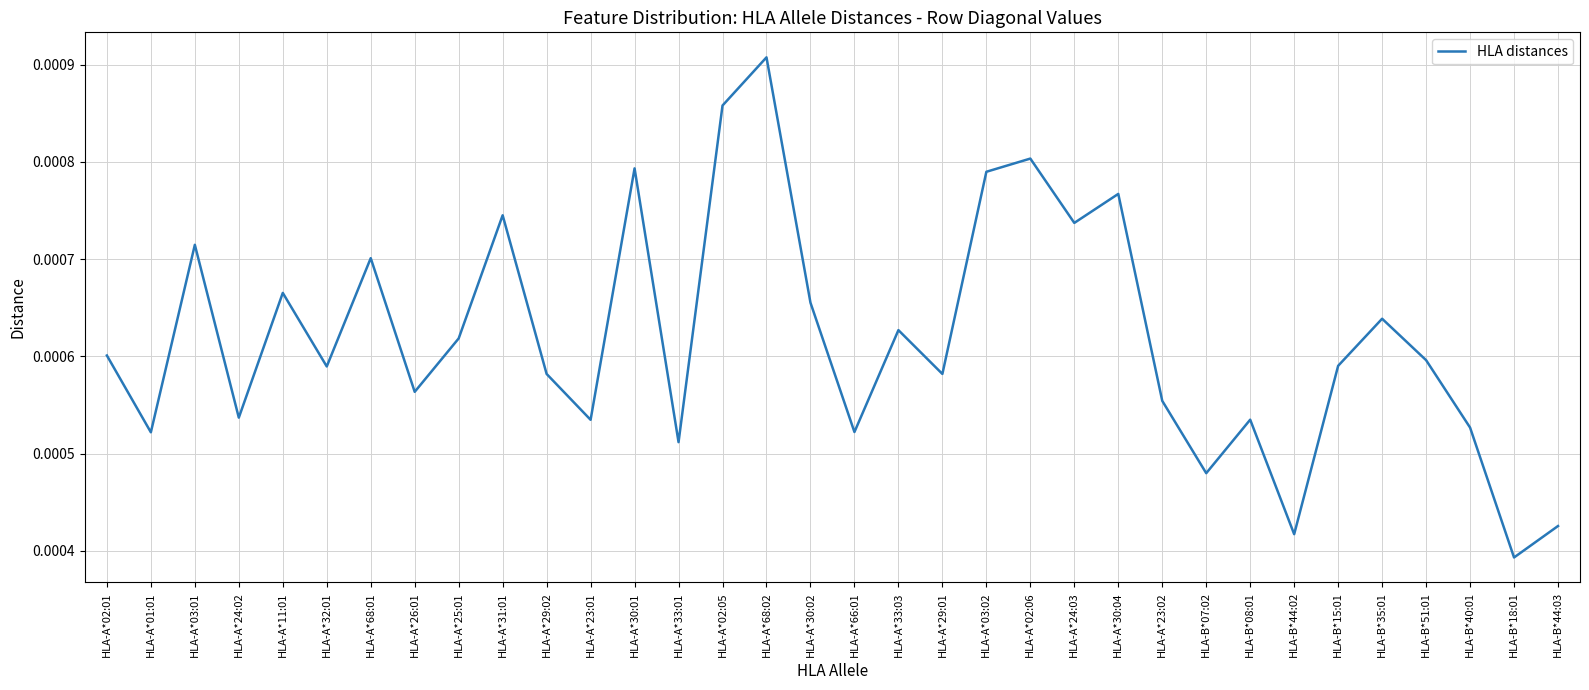

At which label is the value closest to 0?

HLA-B*18:01